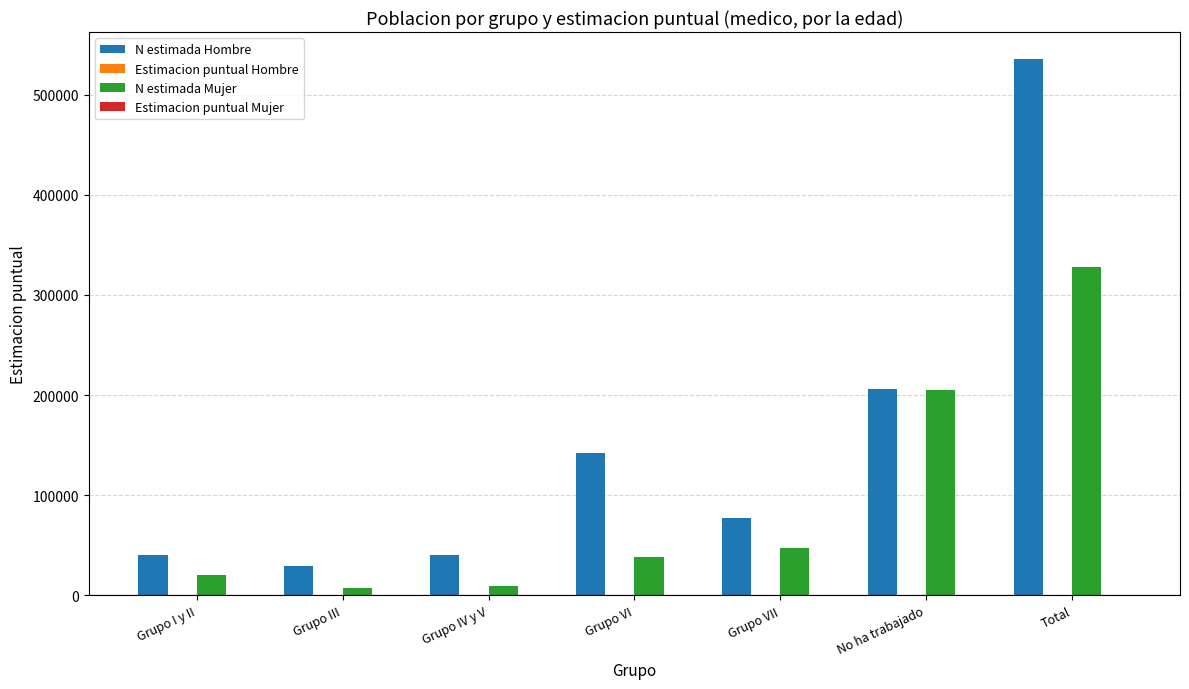

Which series has the largest total across all categories?

N estimada Hombre